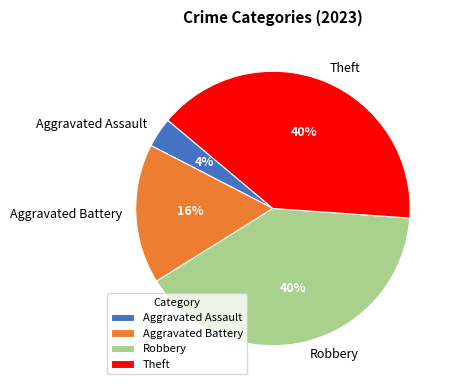

Count the number of slices in the pie.

4